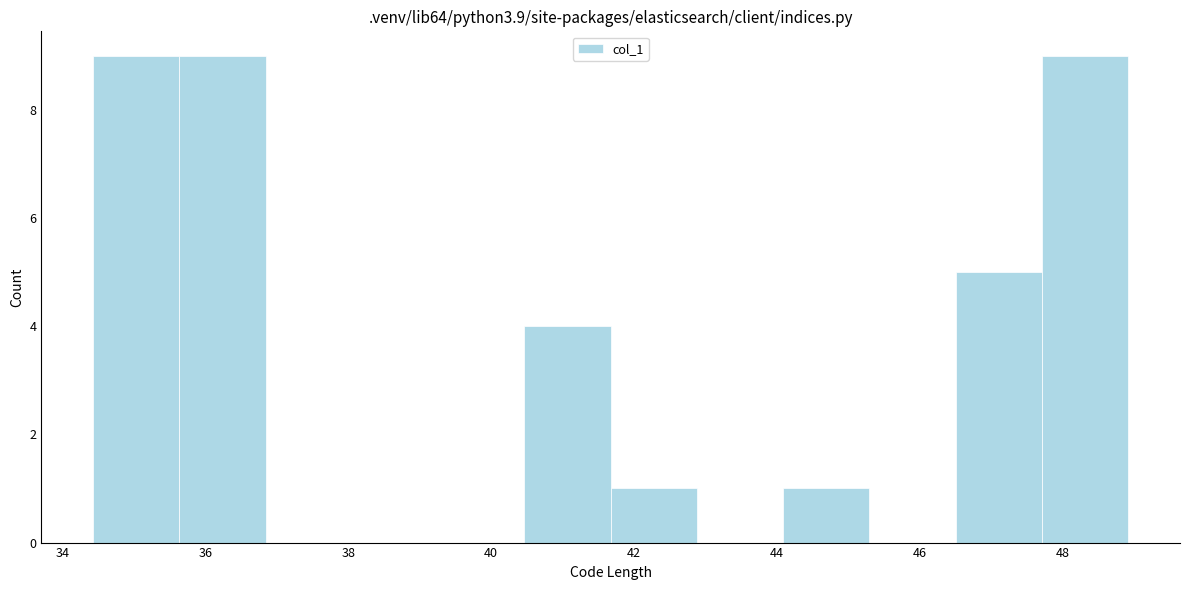

Reading left to right, transcribe this chart: for each bar, give the range it covers on the x-axis and its height. Neither the bar edges nor the heights are printed on the chart, so give them approximately, as read against the axes.

34.4 to 35.6: 9
35.6 to 36.8: 9
36.8 to 38.0: 0
38.0 to 39.2: 0
39.2 to 40.4: 0
40.4 to 41.6: 4
41.6 to 42.8: 1
42.8 to 44.0: 0
44.0 to 45.2: 1
45.2 to 46.4: 0
46.4 to 47.8: 5
47.8 to 49.0: 9